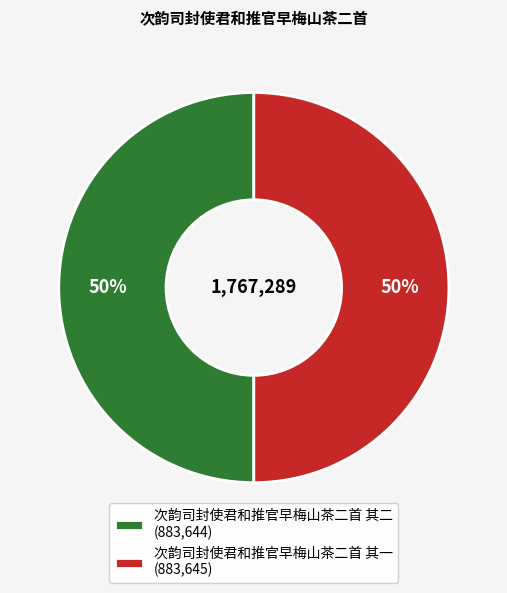

True or false: 次韵司封使君和推官早梅山茶二首 其一 (883,645) accounts for 50% of the total.

True